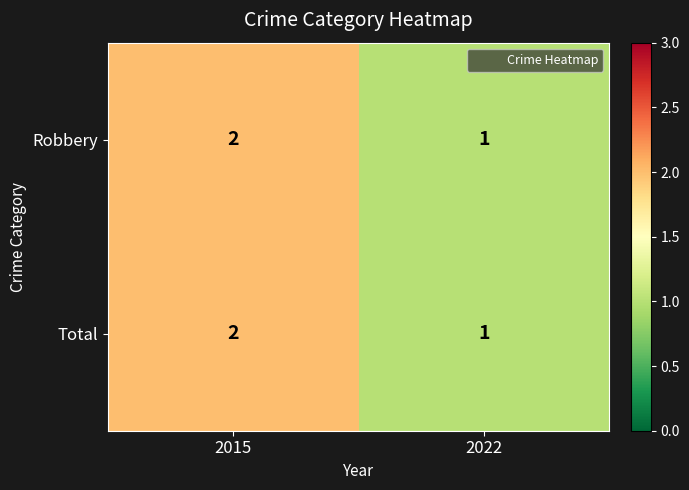

At which category is the sum across all series the highest?

2015